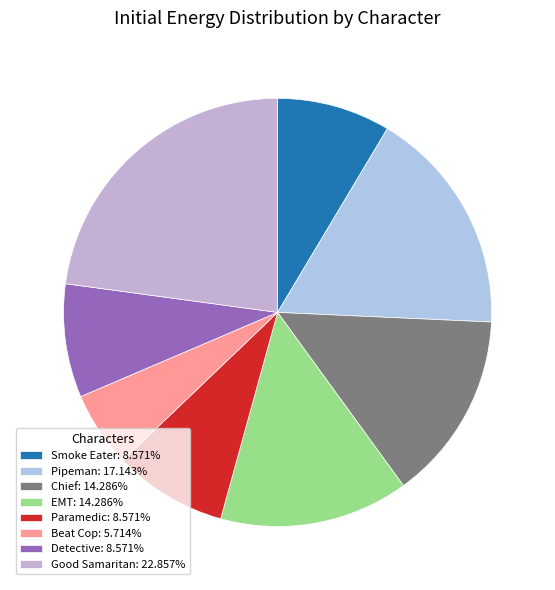

Is it true that Smoke Eater is 9% of the pie?

True